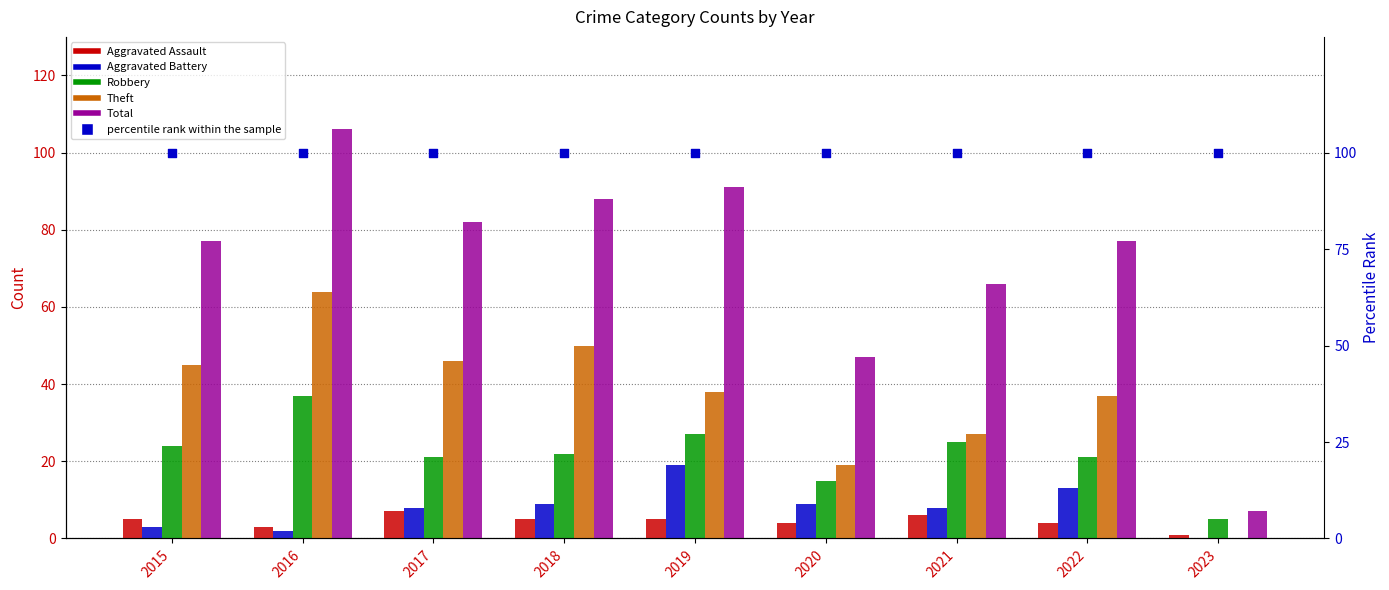

Which series reaches the minimum Y coordinate?

Aggravated Battery